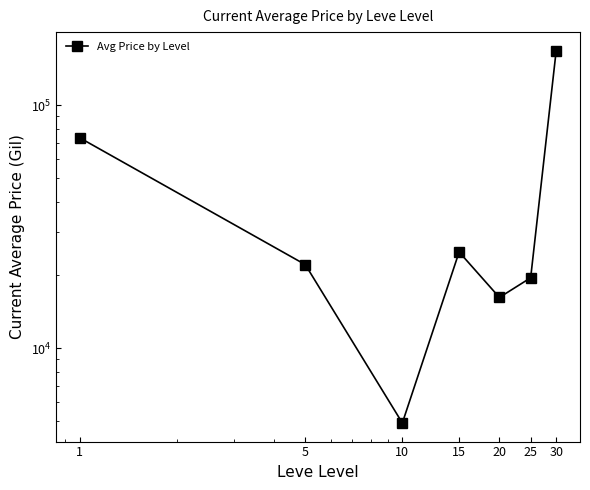

What is the average value?

46874.7